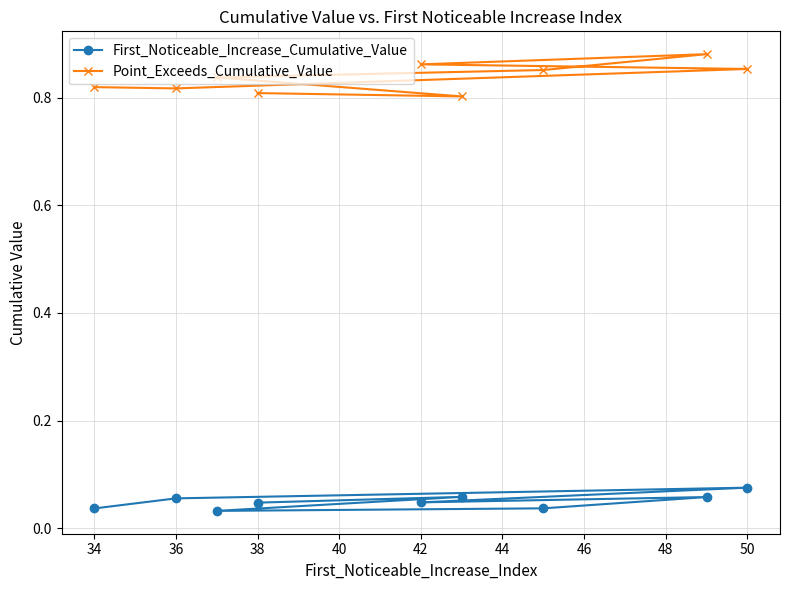

True or false: First_Noticeable_Increase_Cumulative_Value and Point_Exceeds_Cumulative_Value intersect in this chart.

False